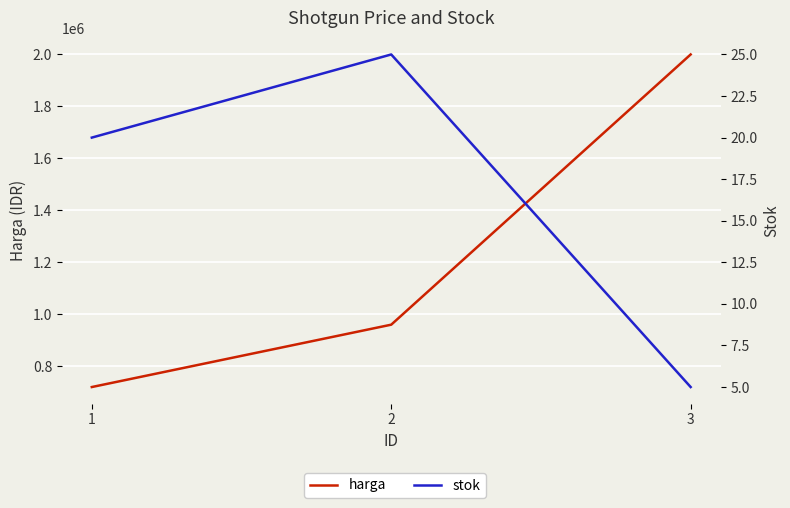

Is the value of harga at 3 greater than the value of stok at 1?

Yes